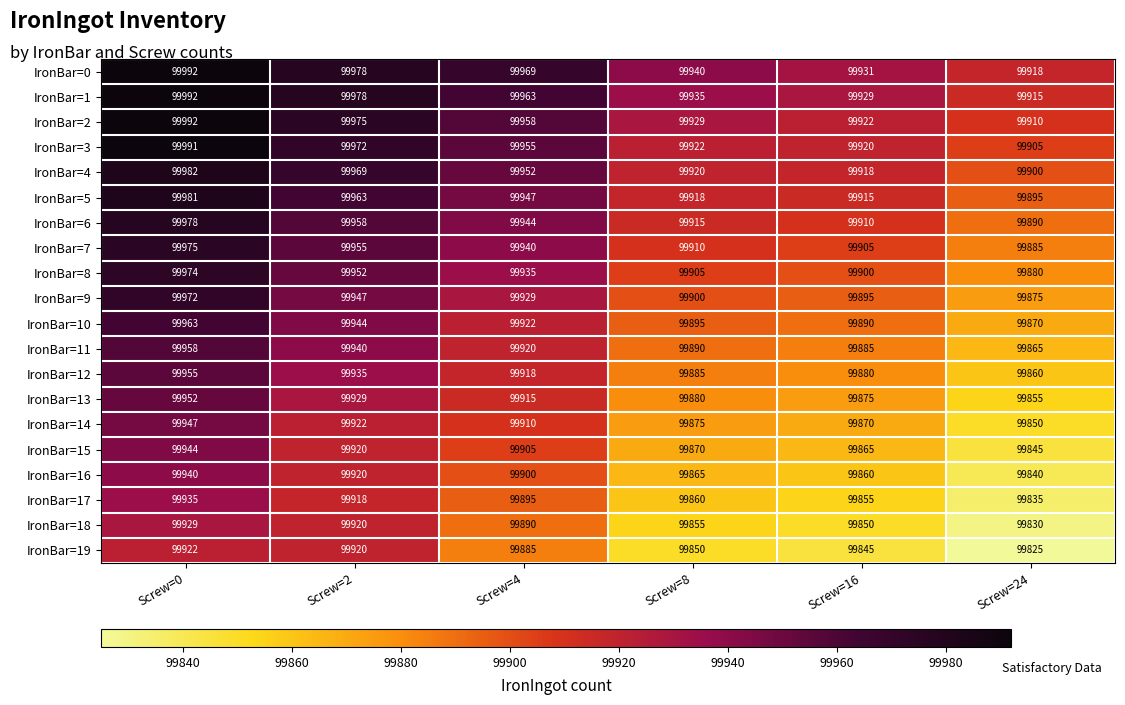

At how many categories does at least one series exceed 99849?

6